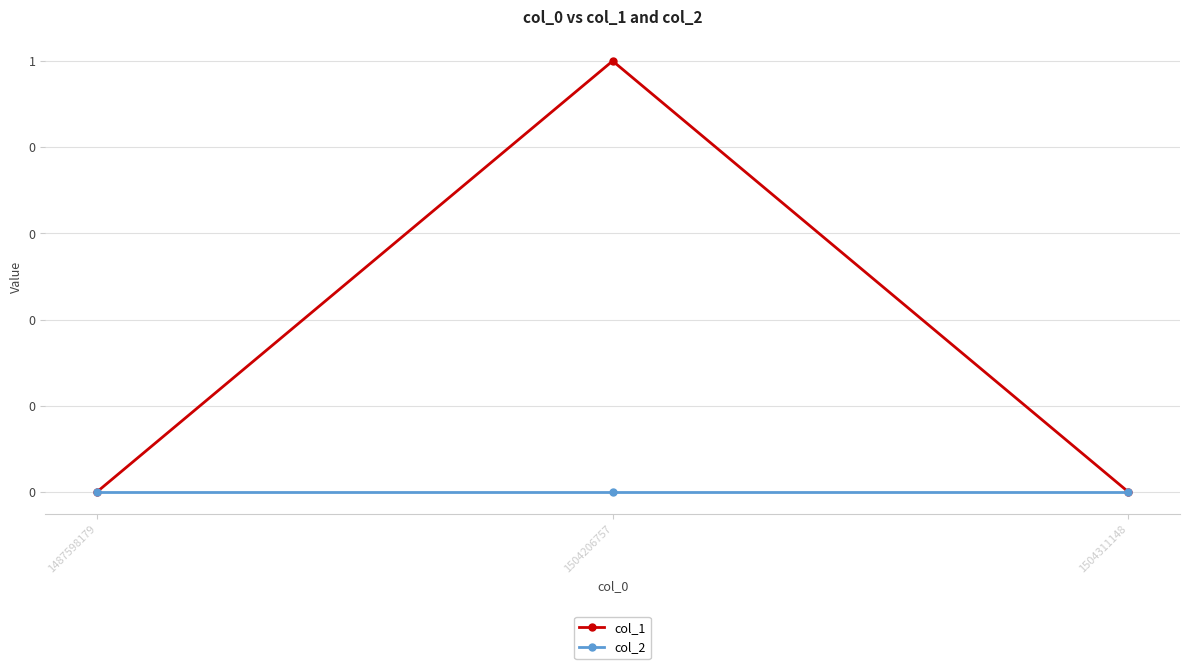

Reading right to left, list all the values displayed in this chart.

col_1: 0	1	0
col_2: 0	0	0